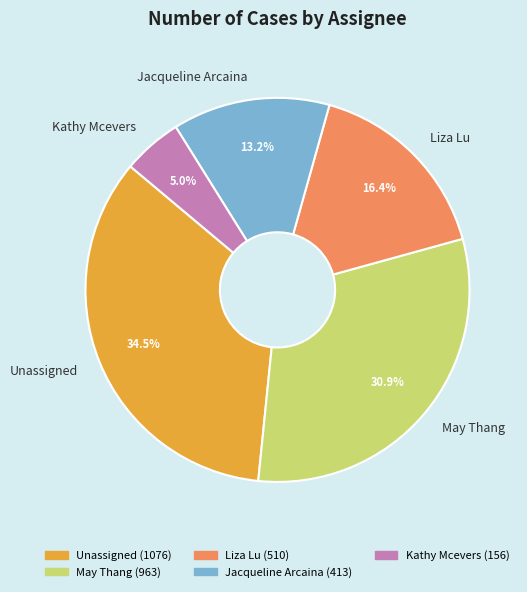

Rank the categories by value from lowest to highest.

Kathy Mcevers, Jacqueline Arcaina, Liza Lu, May Thang, Unassigned